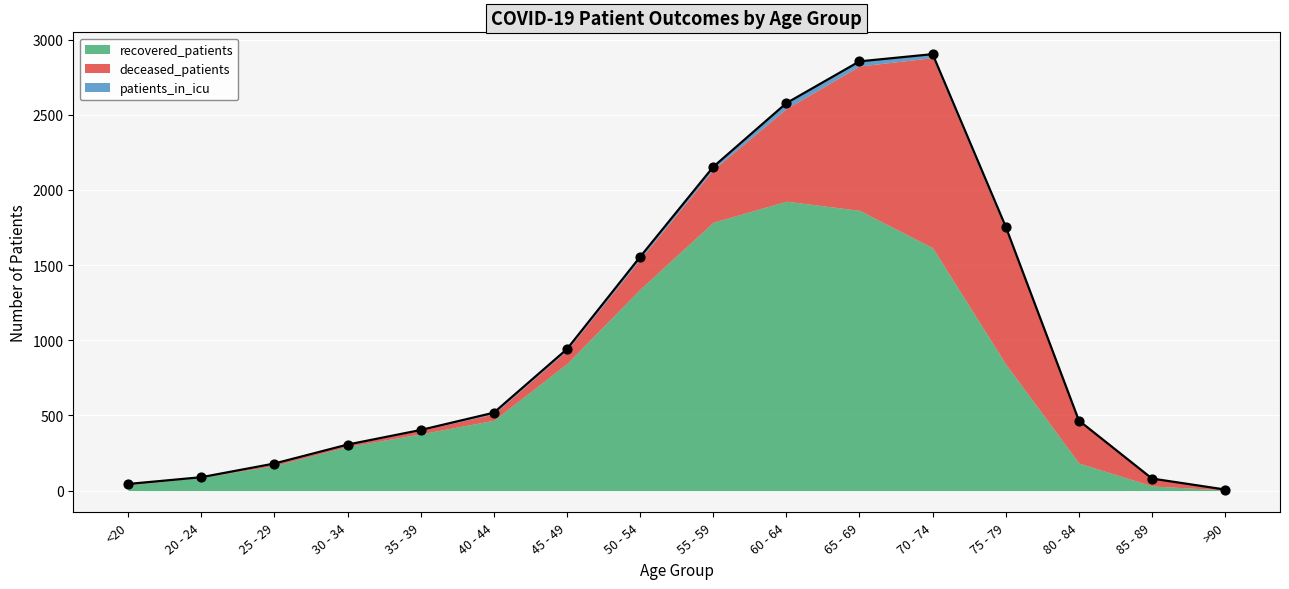

At how many categories does at least one series exceed 1109?

5